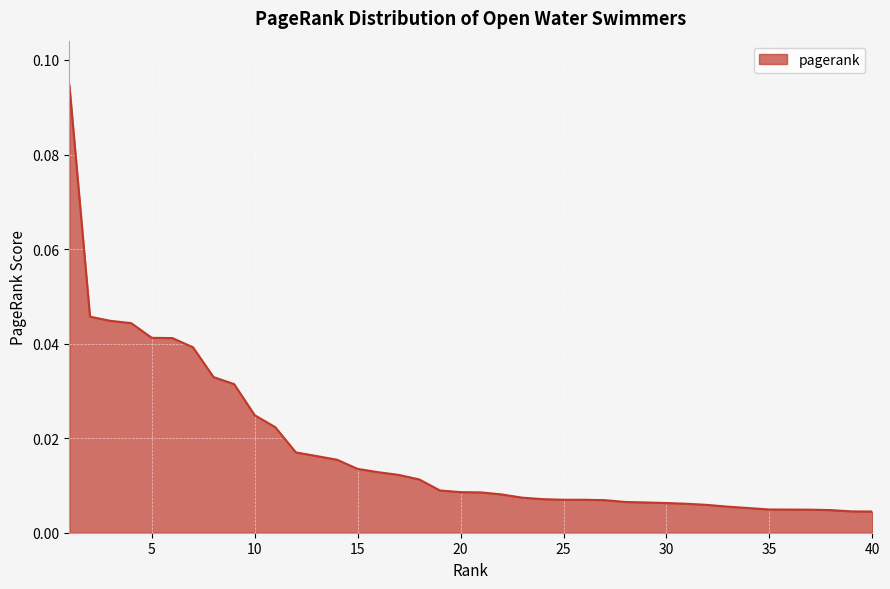

Rank the categories by value from lowest to highest.

40, 39, 38, 37, 36, 35, 34, 33, 32, 31, 30, 29, 28, 27, 26, 25, 24, 23, 22, 21, 20, 19, 18, 17, 16, 15, 14, 13, 12, 11, 10, 9, 8, 7, 6, 5, 4, 3, 2, 1